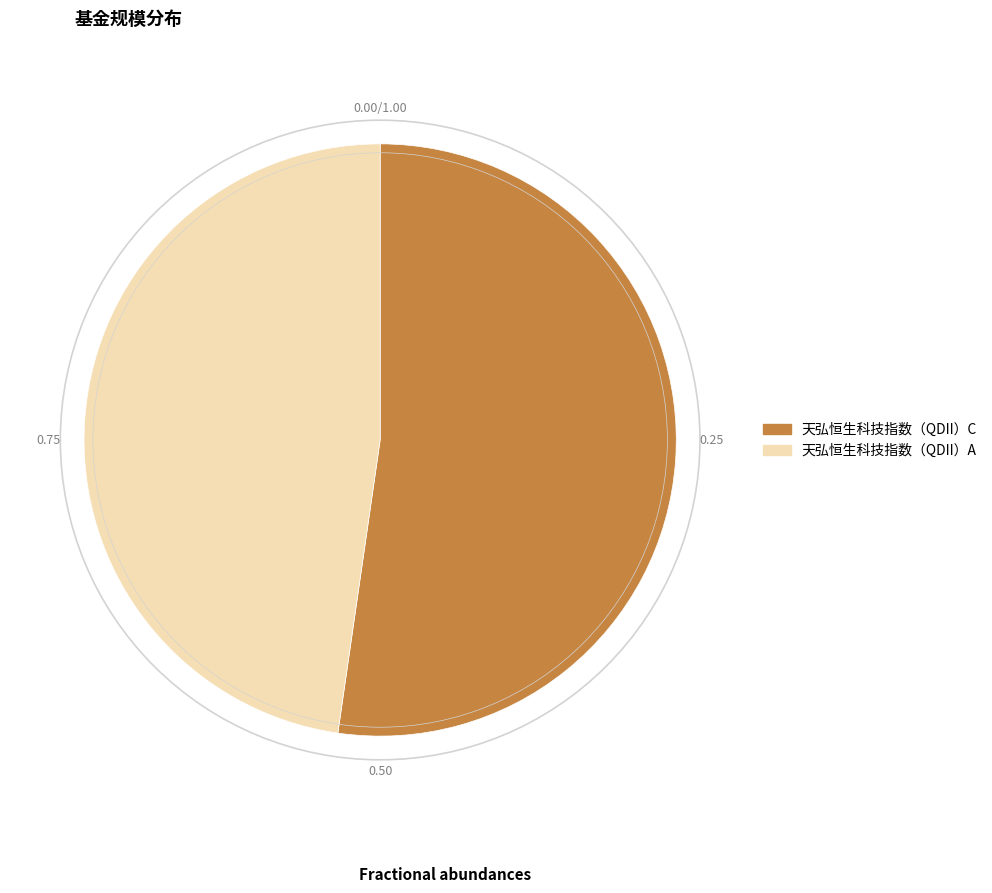

Which has a higher value, 天弘恒生科技指数（QDII）C or 天弘恒生科技指数（QDII）A?

天弘恒生科技指数（QDII）C